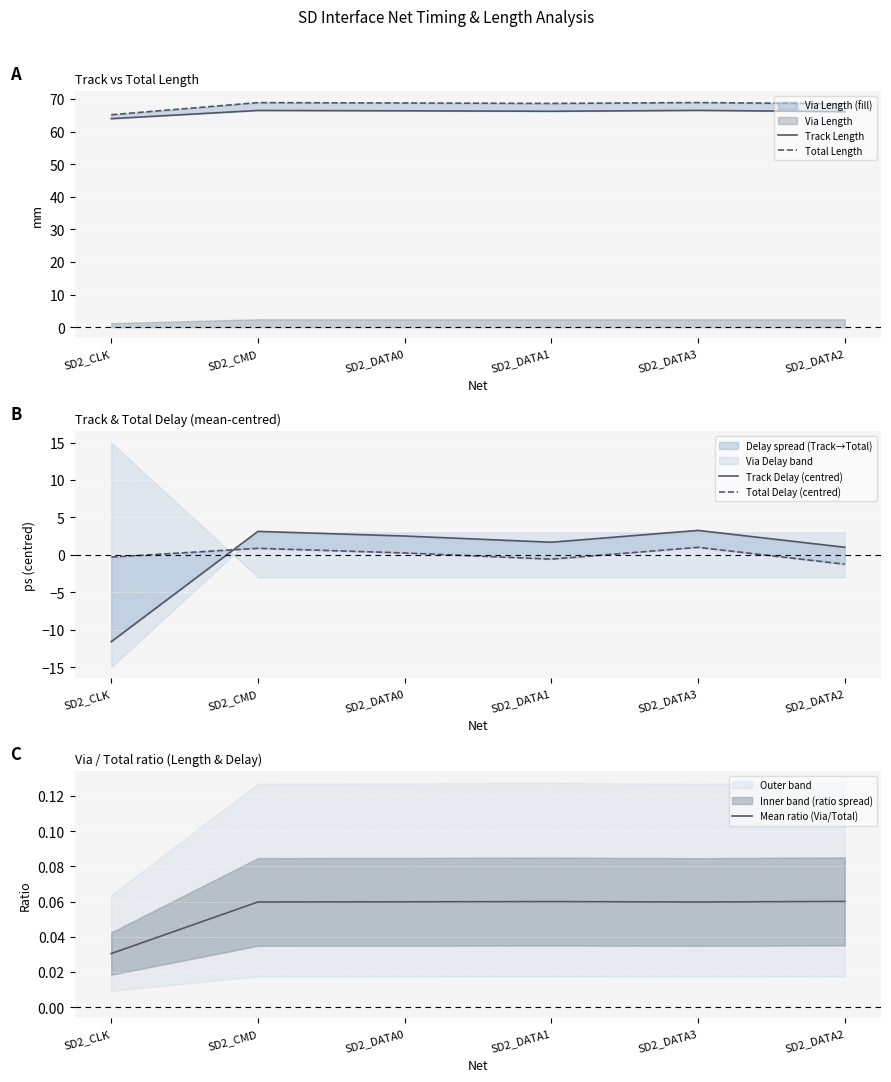

True or false: Total Delay (centred) has a value of -0.3 at SD2_CLK.

True